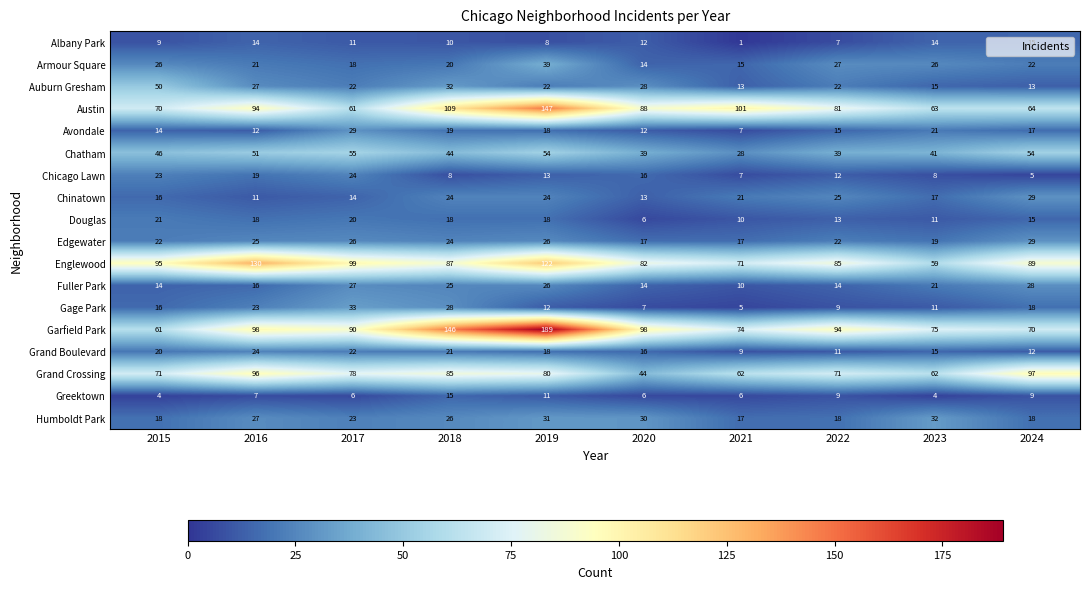

What is the average value of the Grand Crossing series?

75